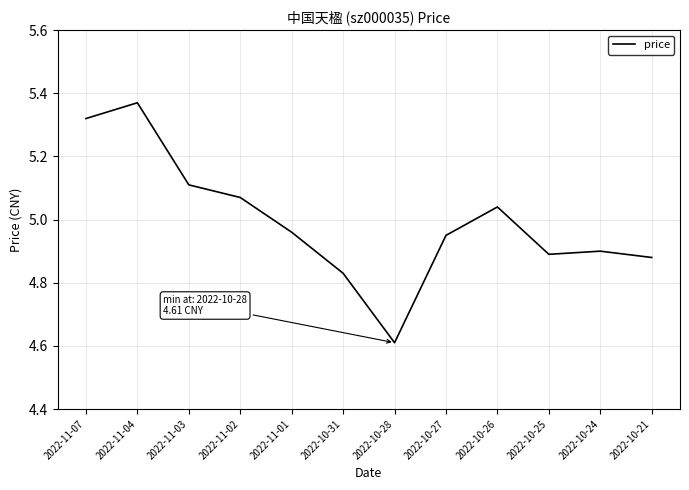

Rank the categories by value from lowest to highest.

2022-10-28, 2022-10-31, 2022-10-21, 2022-10-25, 2022-10-24, 2022-10-27, 2022-11-01, 2022-10-26, 2022-11-02, 2022-11-03, 2022-11-07, 2022-11-04